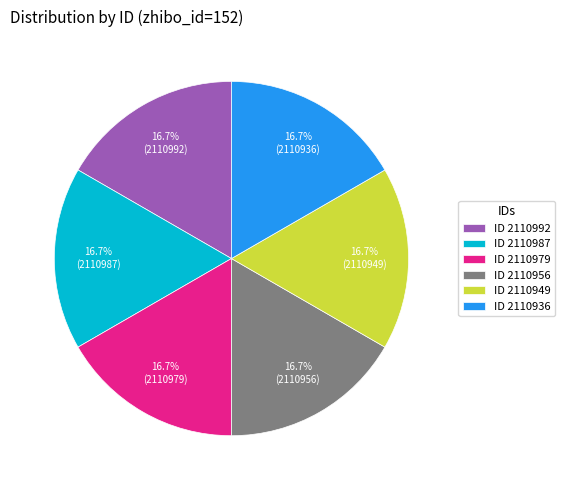

Do ID 2110987 and ID 2110979 together represent more than half of the pie?

No